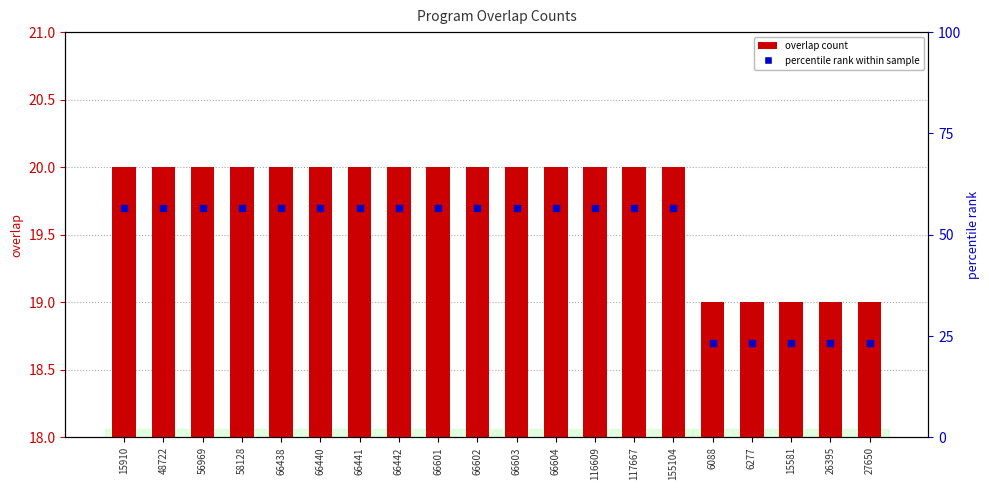

Which series reaches the minimum Y coordinate?

percentile rank within sample